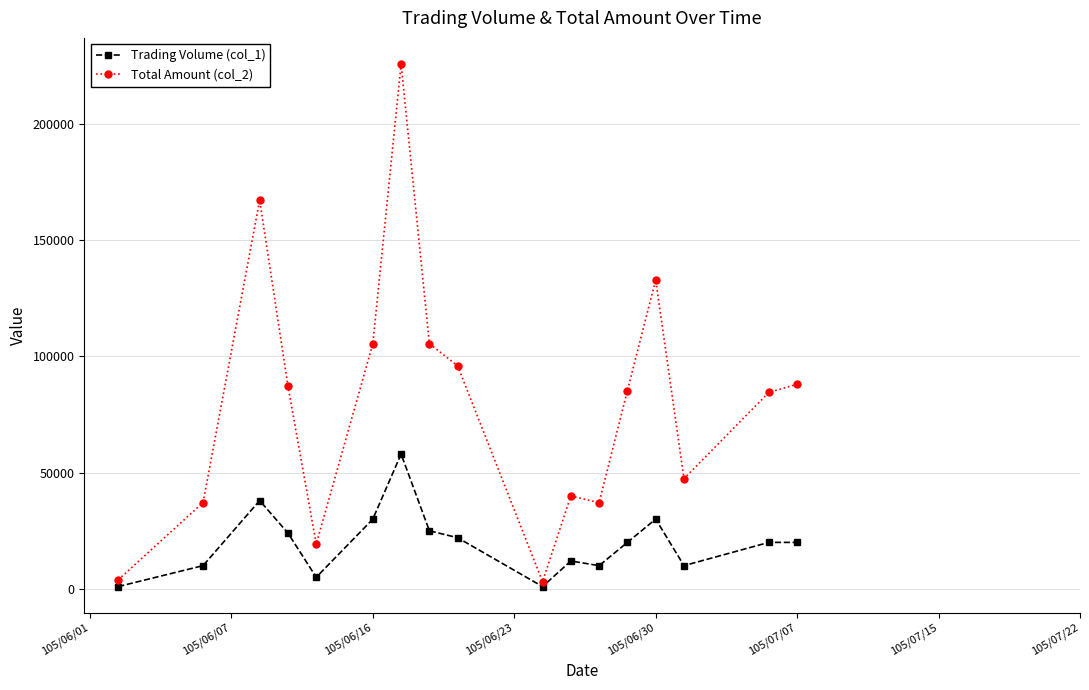

Rank the series by their maximum value, from lowest to highest.

Trading Volume (col_1), Total Amount (col_2)